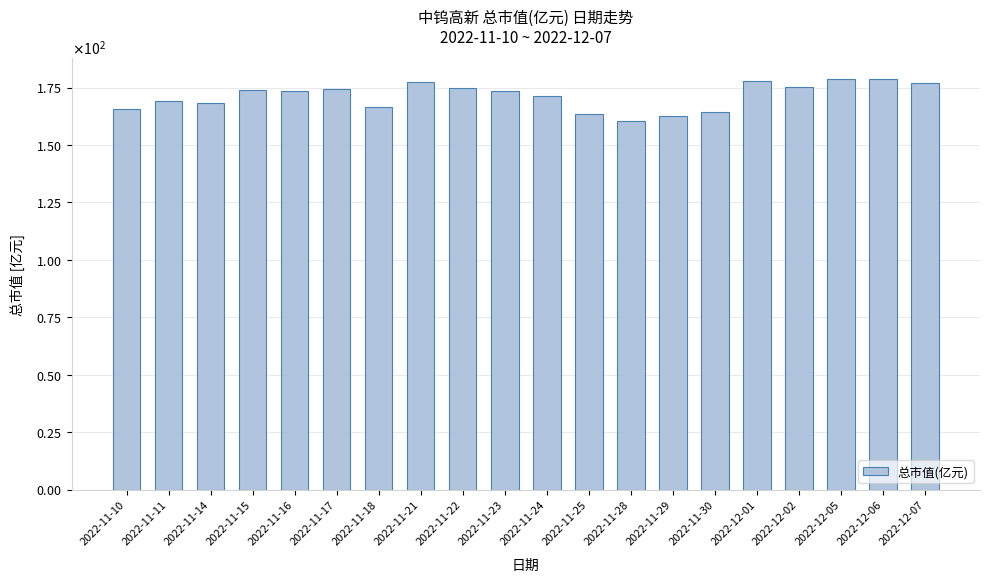

List the labels in order of value, largest first.

2022-12-06, 2022-12-05, 2022-12-01, 2022-11-21, 2022-12-07, 2022-12-02, 2022-11-22, 2022-11-17, 2022-11-15, 2022-11-16, 2022-11-23, 2022-11-24, 2022-11-11, 2022-11-14, 2022-11-18, 2022-11-10, 2022-11-30, 2022-11-25, 2022-11-29, 2022-11-28